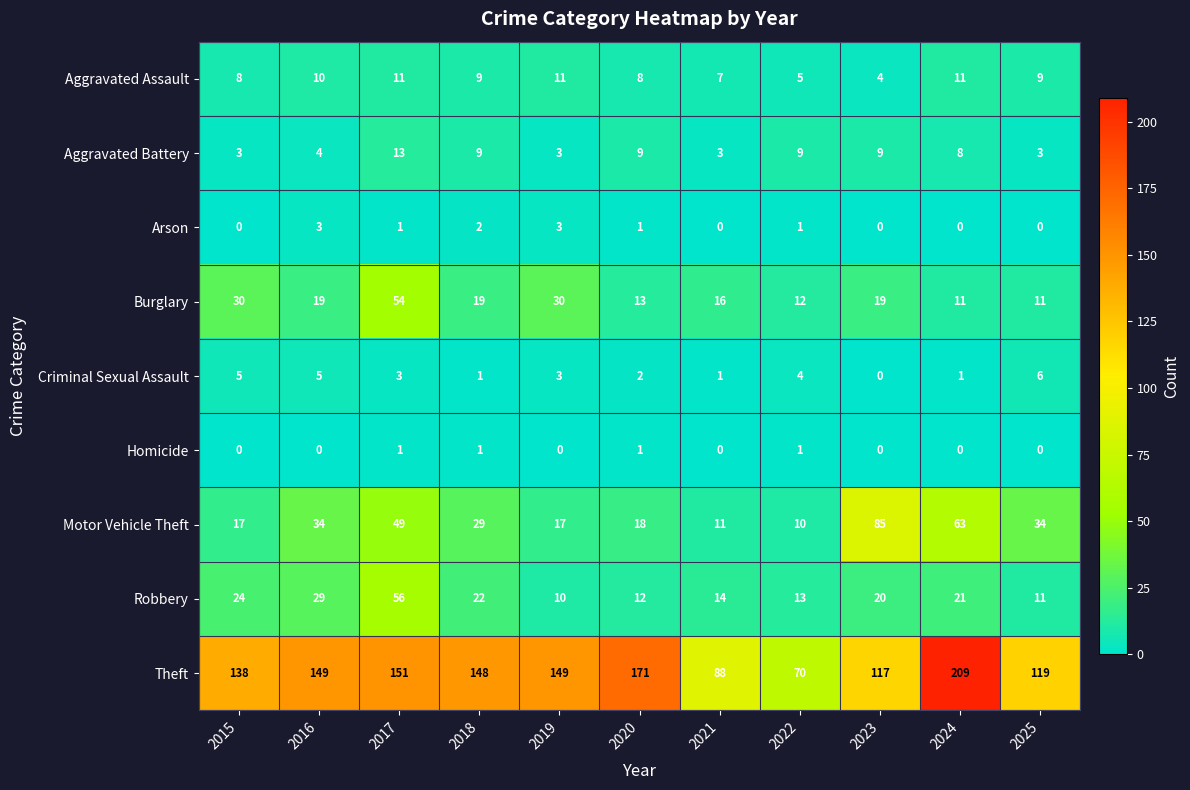

Where does the Aggravated Assault series first go above 9?

2016